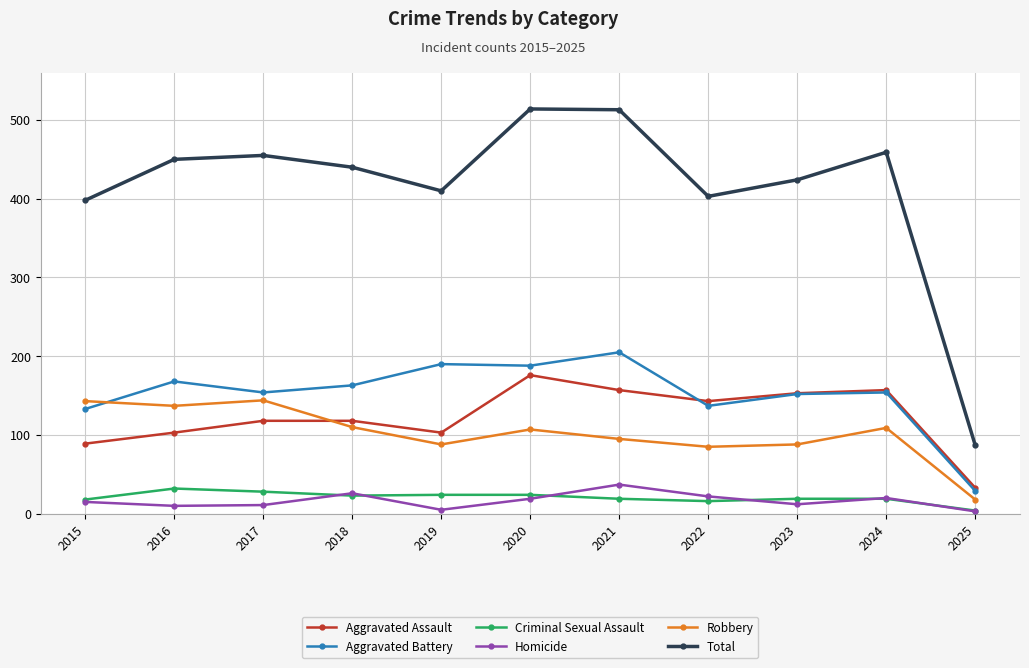

The value of Aggravated Battery at 2019 is 190. True or false?

True